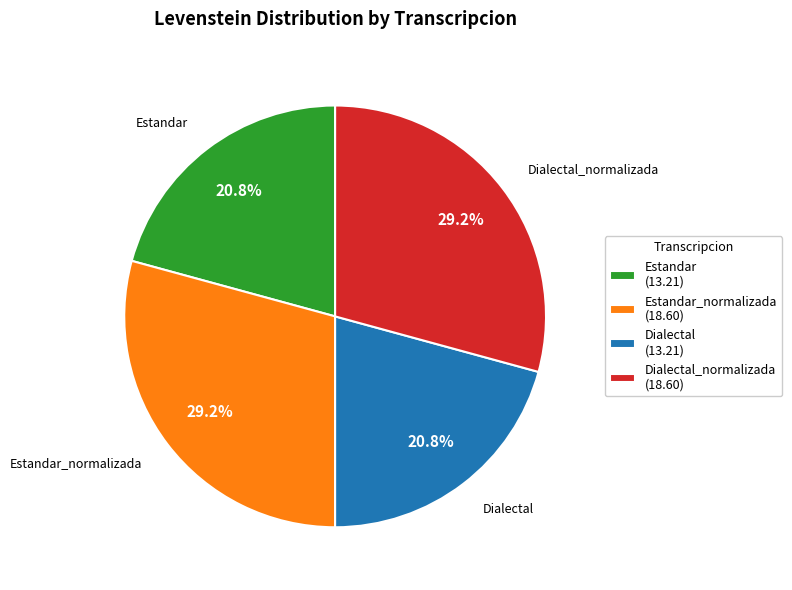

Which has a higher value, Dialectal (13.21) or Estandar_normalizada (18.60)?

Estandar_normalizada (18.60)